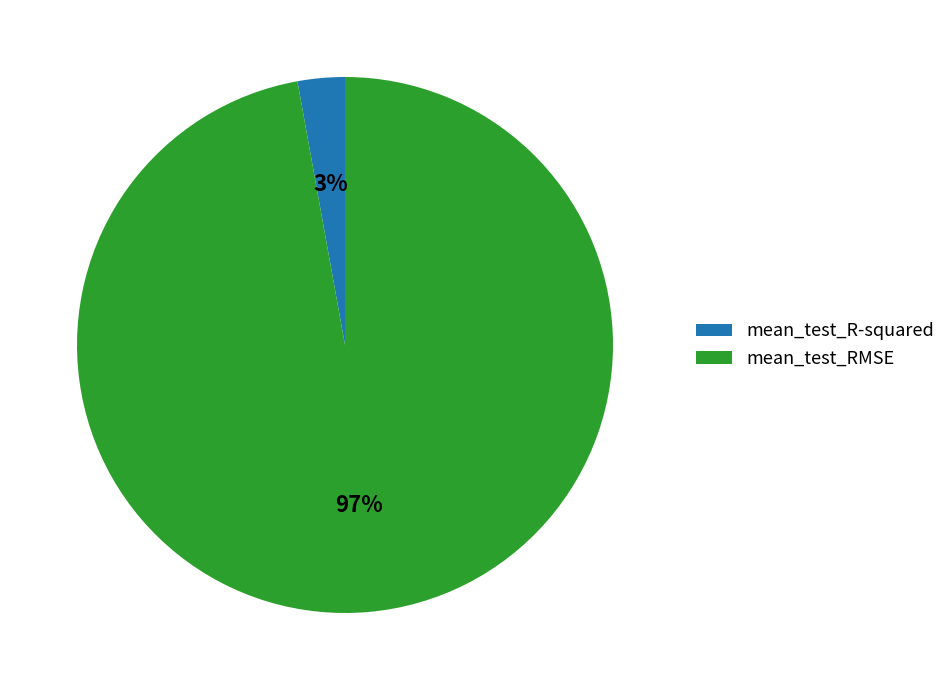

Which has a higher value, mean_test_RMSE or mean_test_R-squared?

mean_test_RMSE